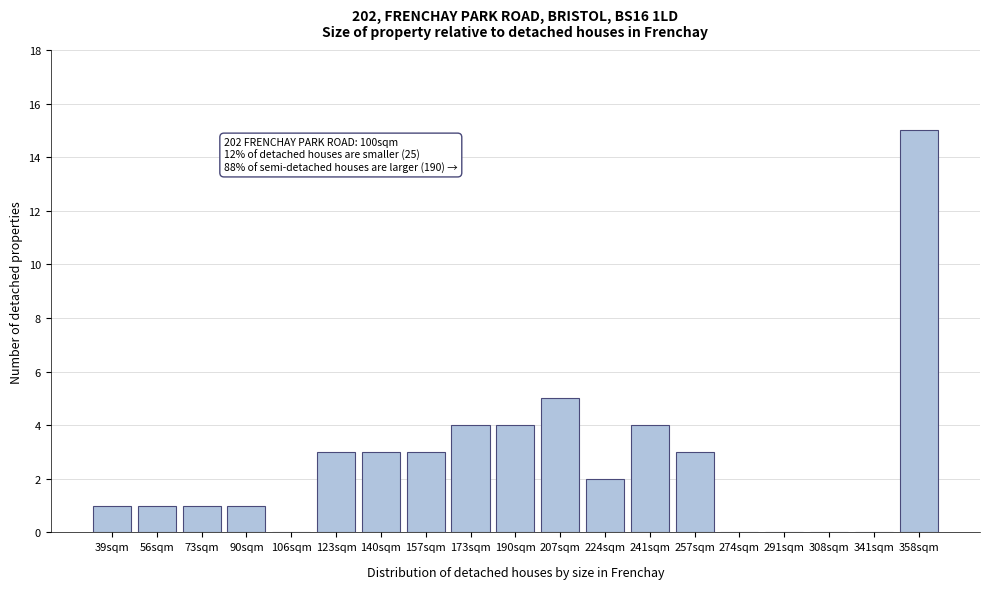

Reading left to right, transcribe all the data shown in this chart.

39sqm=1	56sqm=1	73sqm=1	90sqm=1	106sqm=0	123sqm=3	140sqm=3	157sqm=3	173sqm=4	190sqm=4	207sqm=5	224sqm=2	241sqm=4	257sqm=3	274sqm=0	291sqm=0	308sqm=0	341sqm=0	358sqm=15